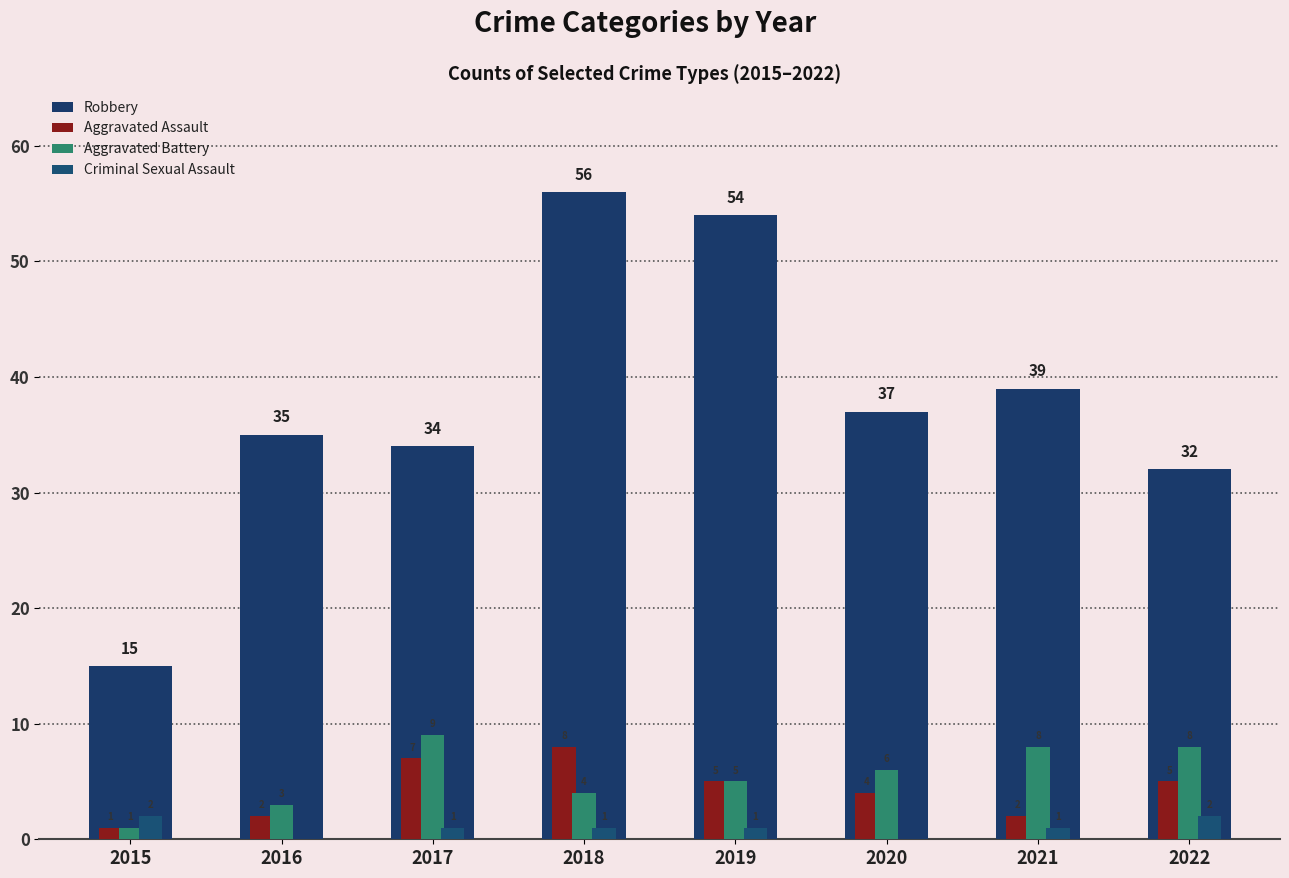

Reading left to right, what are all the values shown in this chart?

Robbery: 15	35	34	56	54	37	39	32
Aggravated Assault: 1	2	7	8	5	4	2	5
Aggravated Battery: 1	3	9	4	5	6	8	8
Criminal Sexual Assault: 2	0	1	1	1	0	1	2